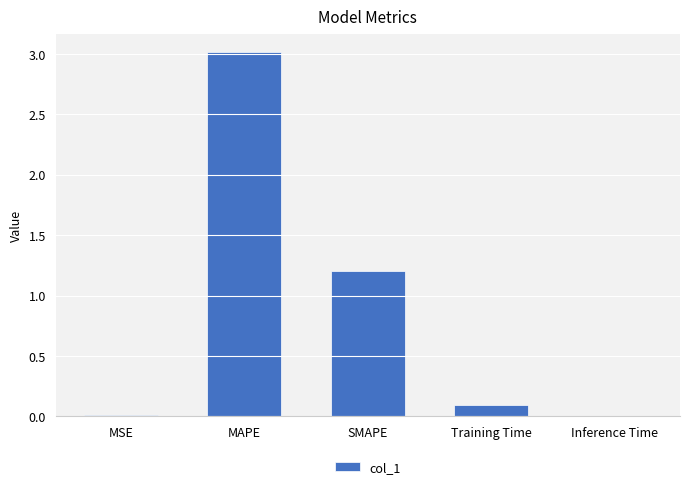

Count the number of data series in this chart.

1